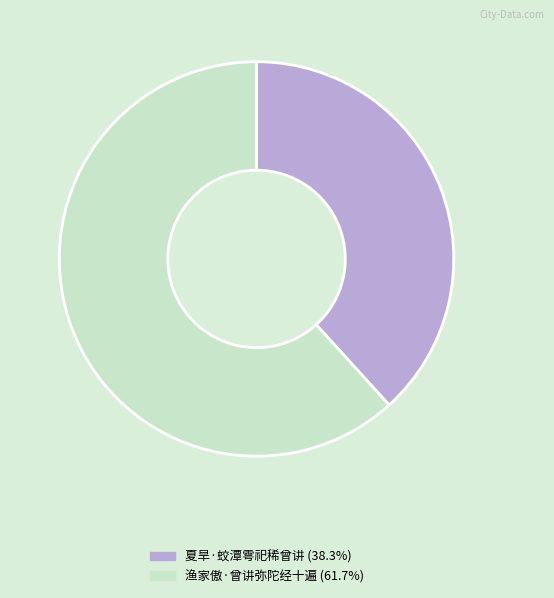

Rank the categories by value from lowest to highest.

夏旱·蛟潭雩祀稀曾讲, 渔家傲·曾讲弥陀经十遍